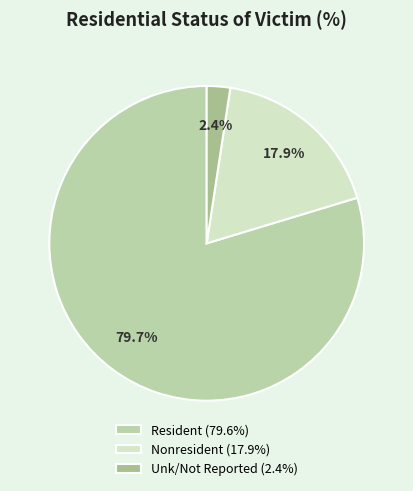

How many slices are in this pie chart?

3